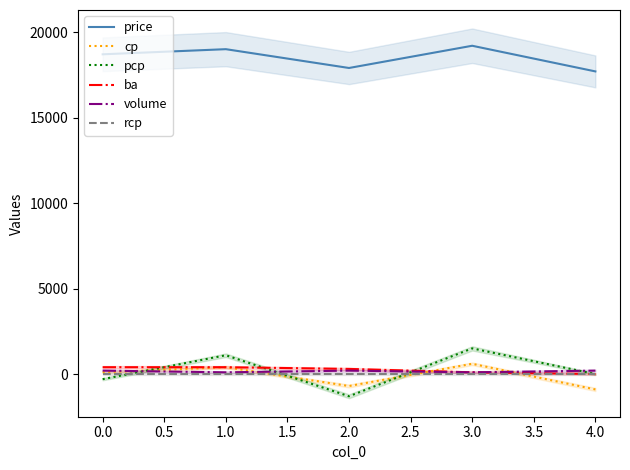

Count the price values in the range 17900 to 19000.

3